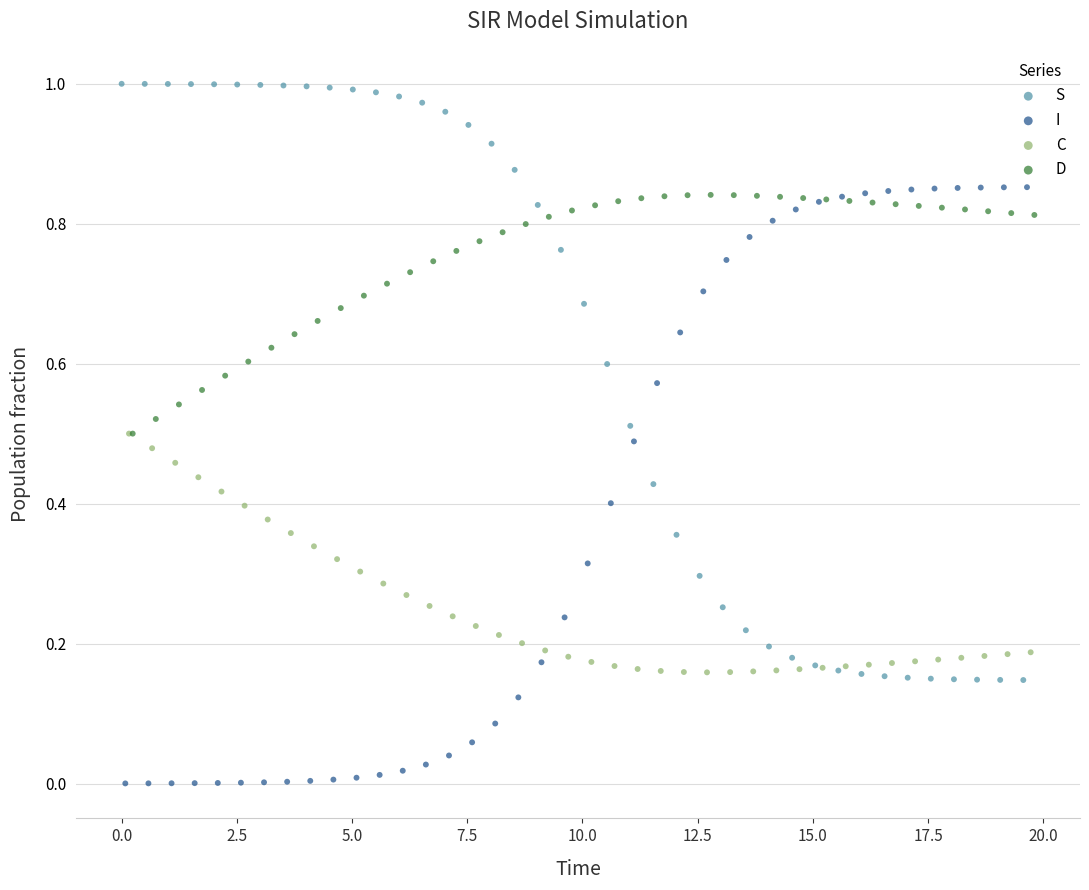

Which series contains the lowest Y value?

I